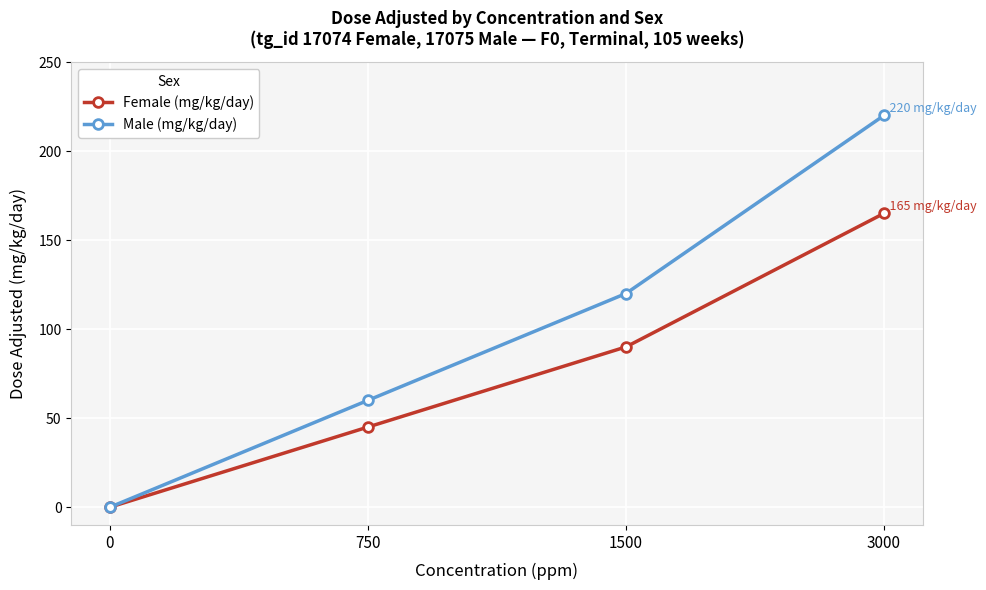

What is the difference between the Male (mg/kg/day) values at 1500 and 3000?

100